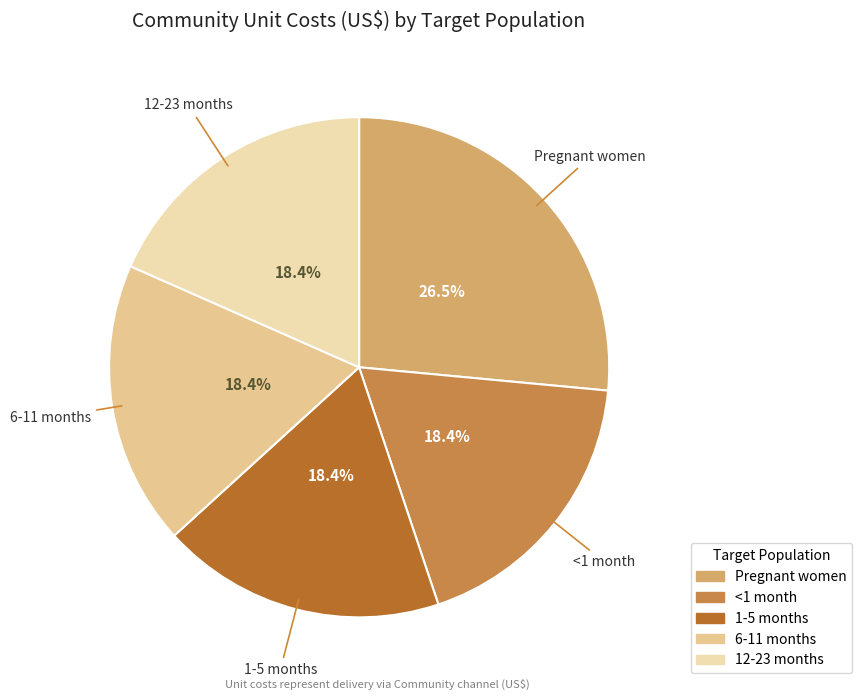

Count the number of slices in the pie.

5